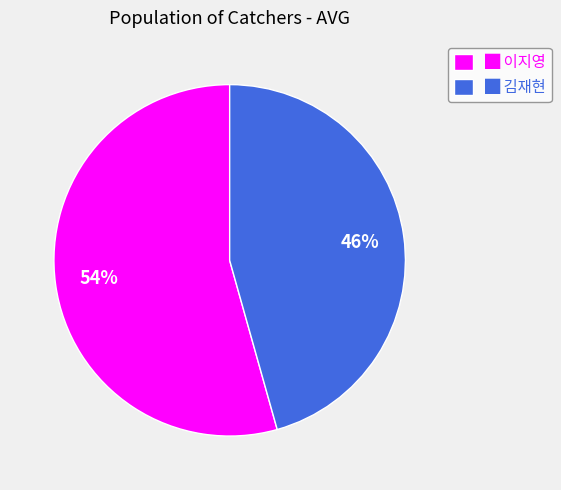

To the nearest percent, what portion does █ 김재현 represent?

46%